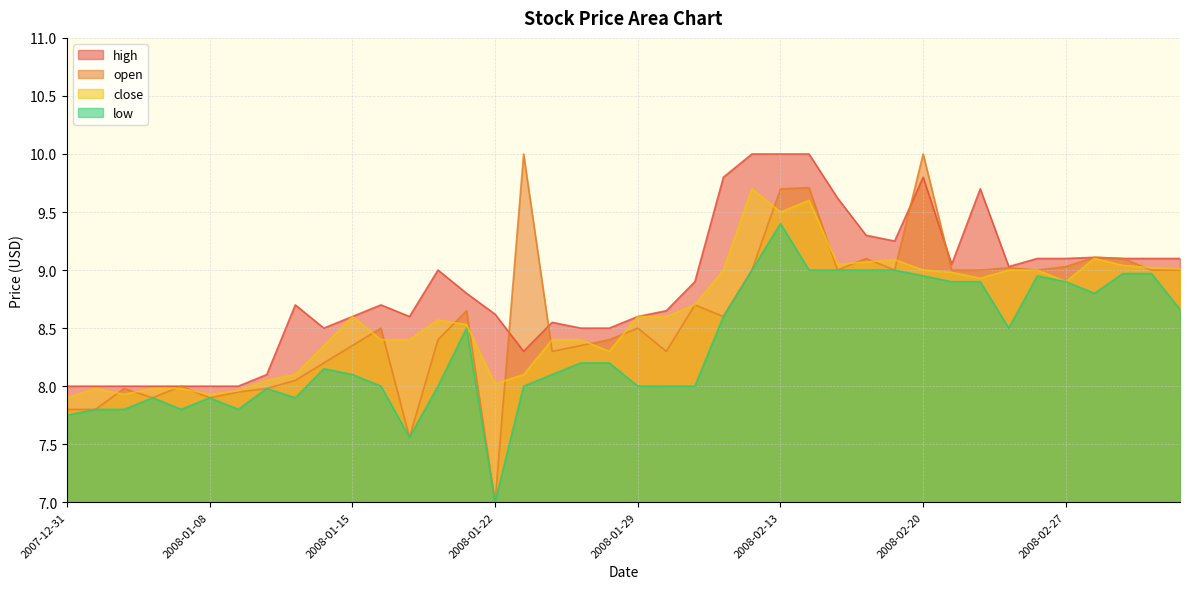

What is the difference between the highest and lowest values at 2008-02-13?

0.6